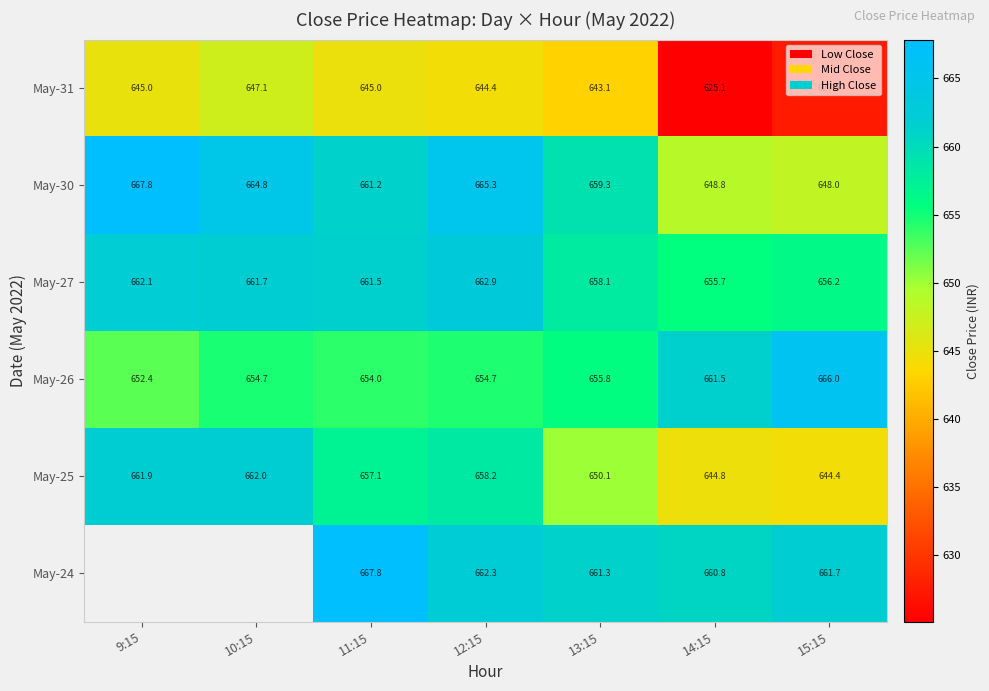

What is the difference between the maximum and second lowest values in the May-30 series?

19.0